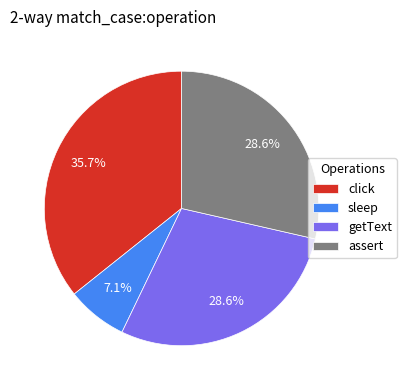

Is there a majority slice in this chart?

No